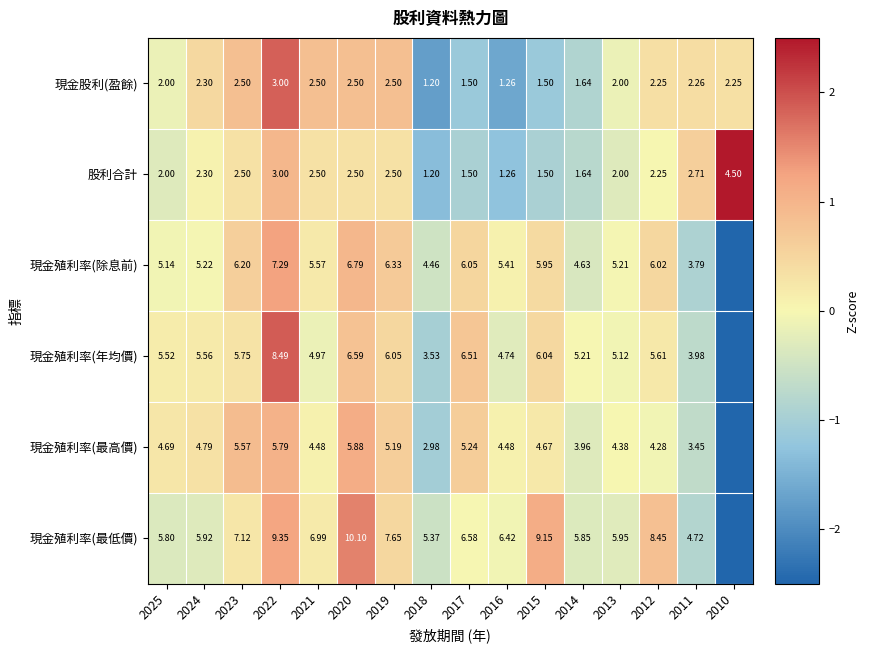

Is the value of 現金殖利率(最高價) at 2014 greater than the value of 現金殖利率(除息前) at 2015?

No